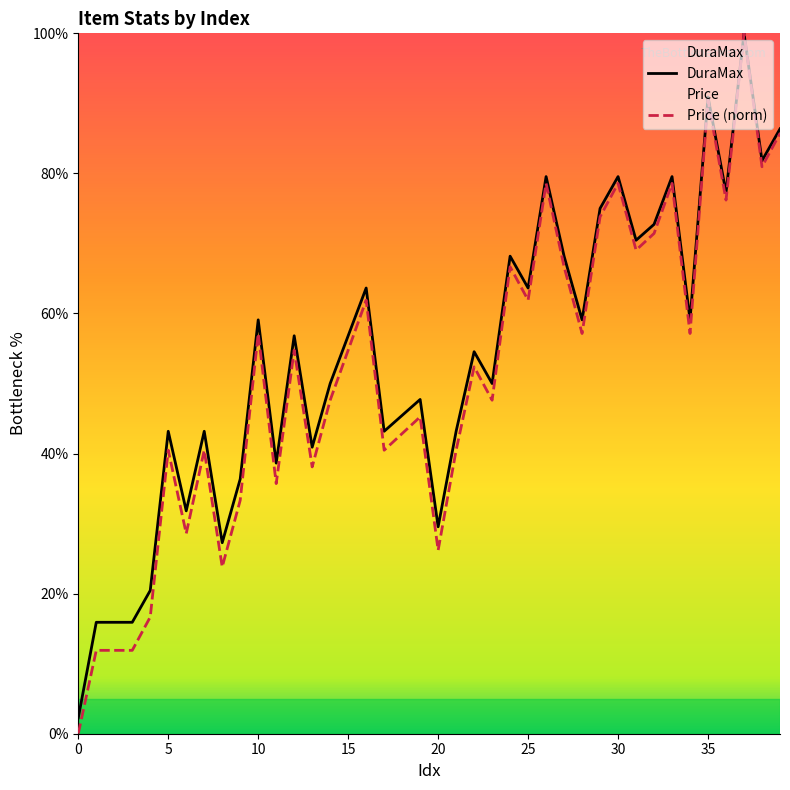

Which category has the highest value across all series?

37